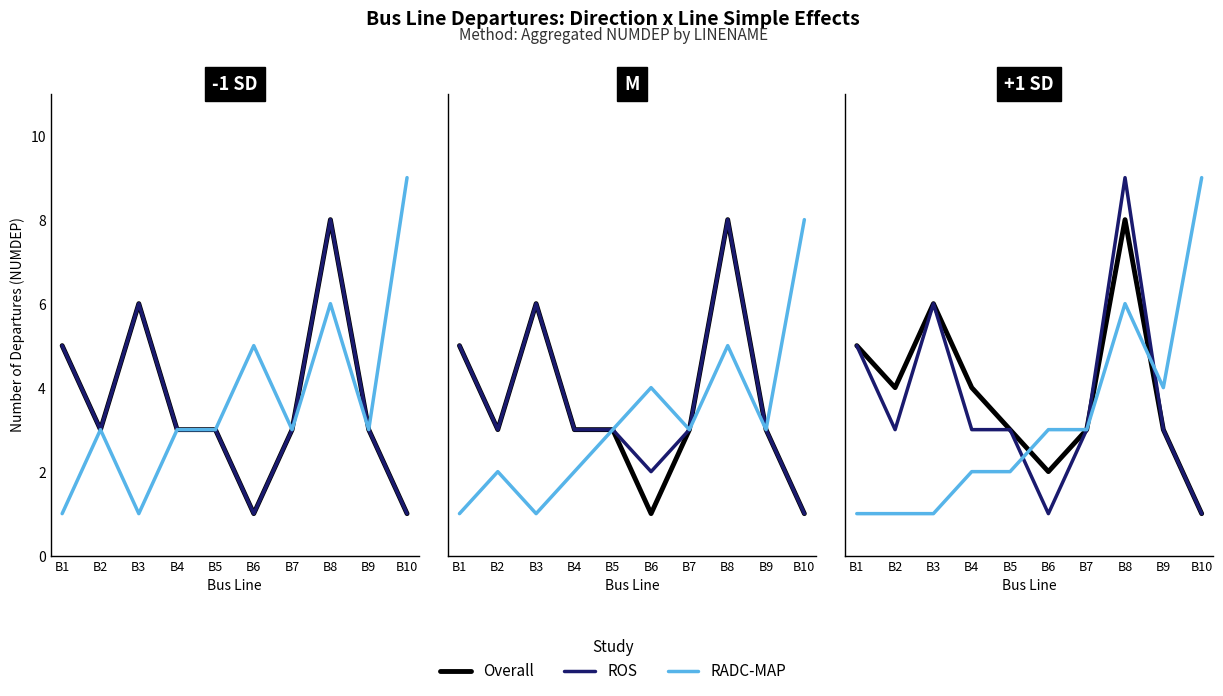

True or false: ROS and Overall intersect in this chart.

False